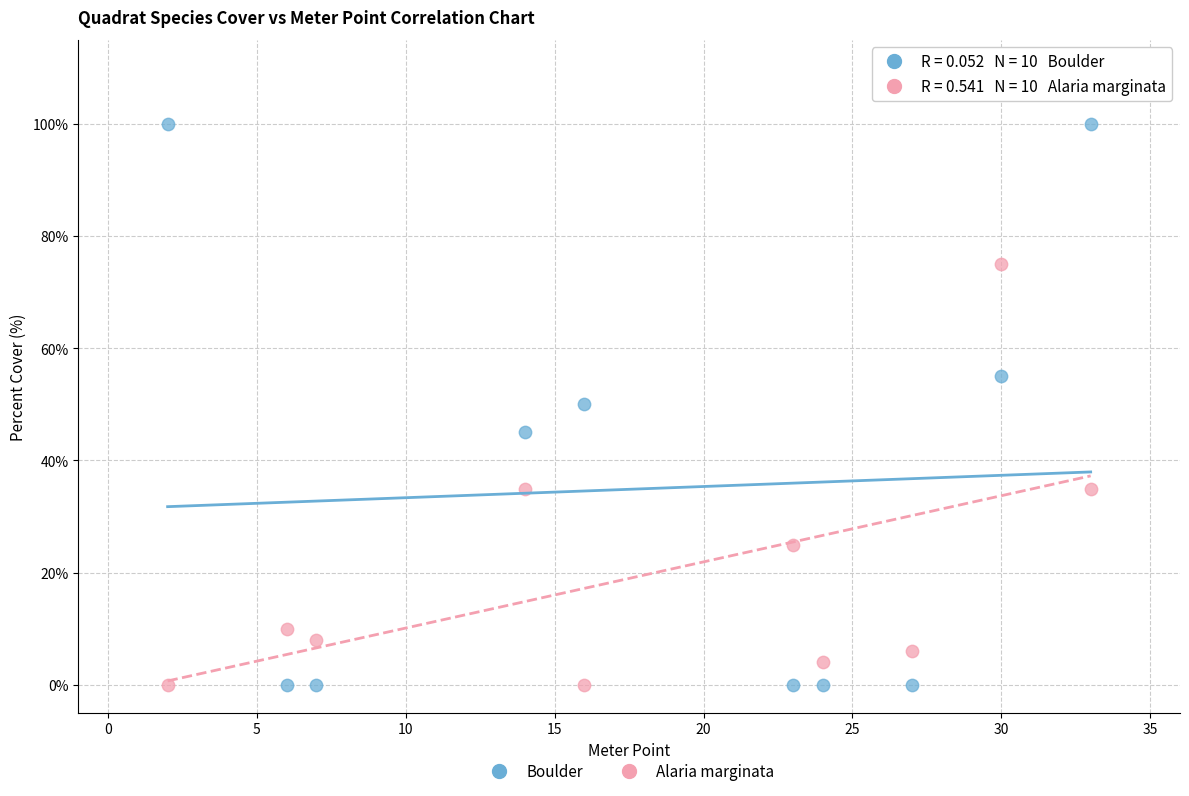

Which series has the largest Y range (max minus min)?

Boulder